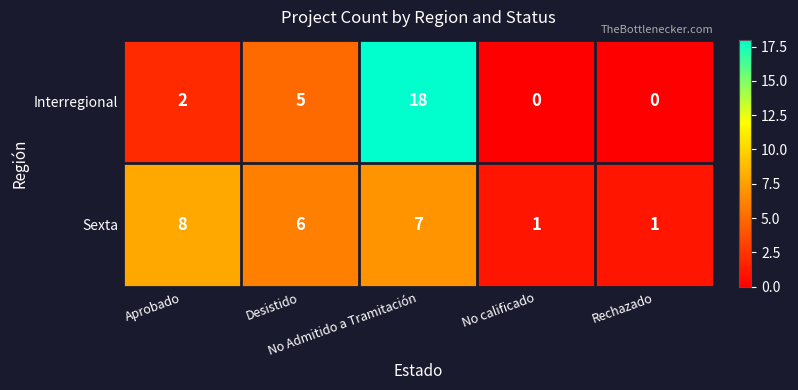

Count the number of data series in this chart.

2